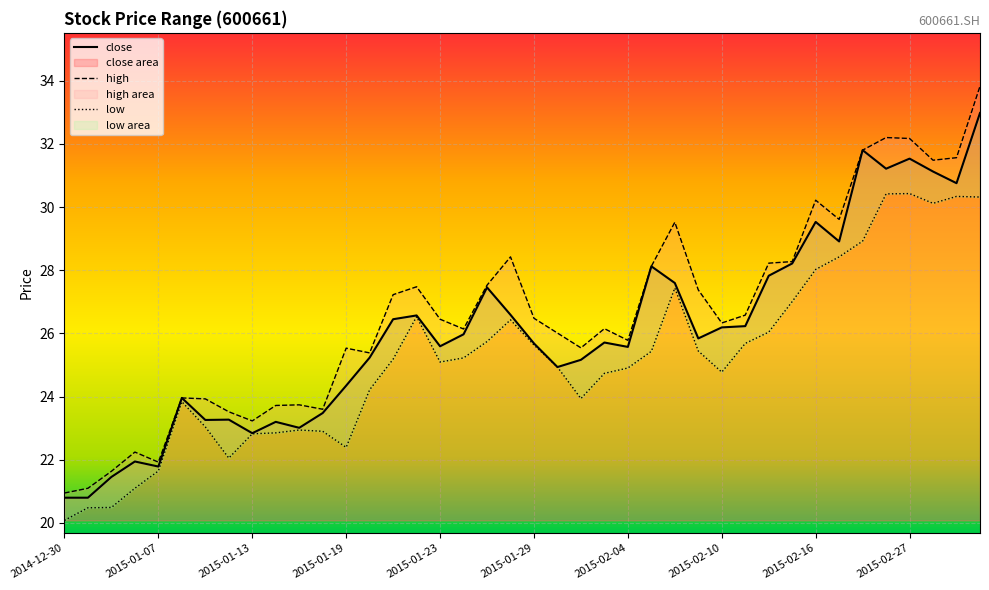

What is the value of the high point at the 32nd from the left?

28.3